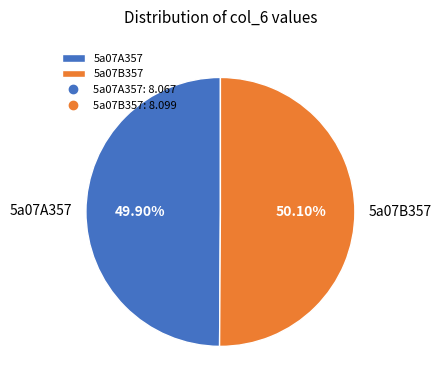

True or false: 5a07B357 accounts for 50% of the total.

True